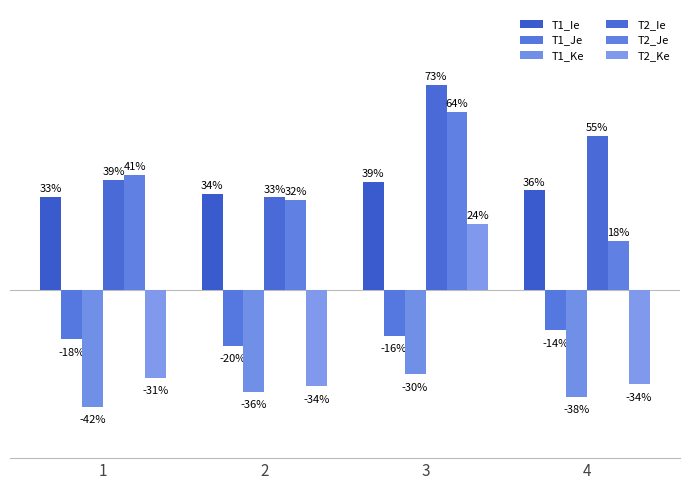

Does the chart contain stacked bars?

No